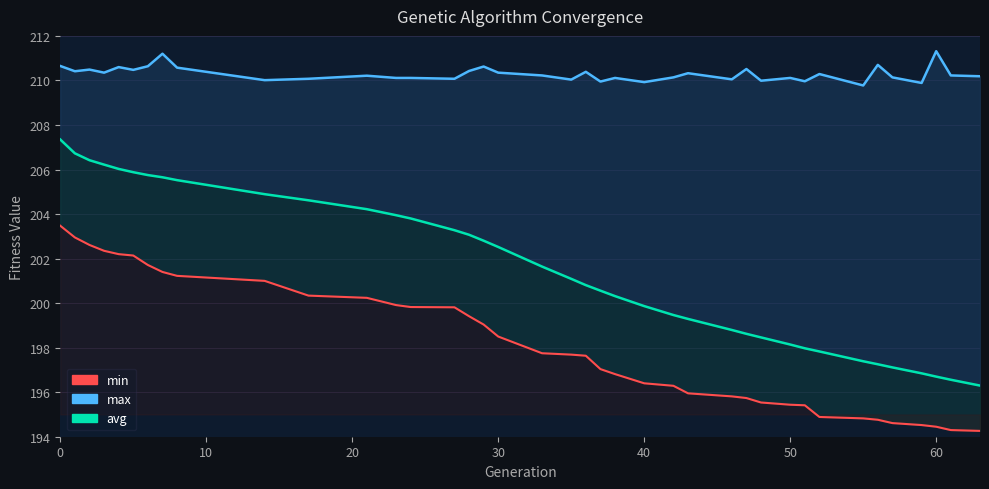

What is the difference between the maximum and minimum values in the avg series?

11.0